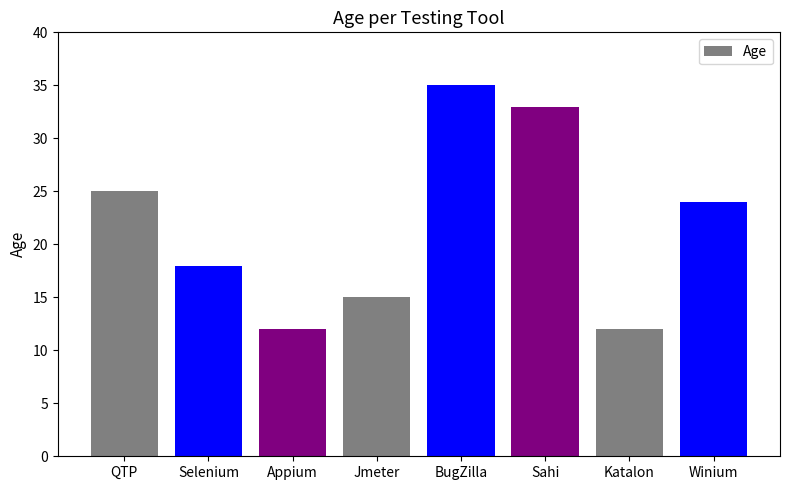

What is the difference between the values at Winium and Appium?

12